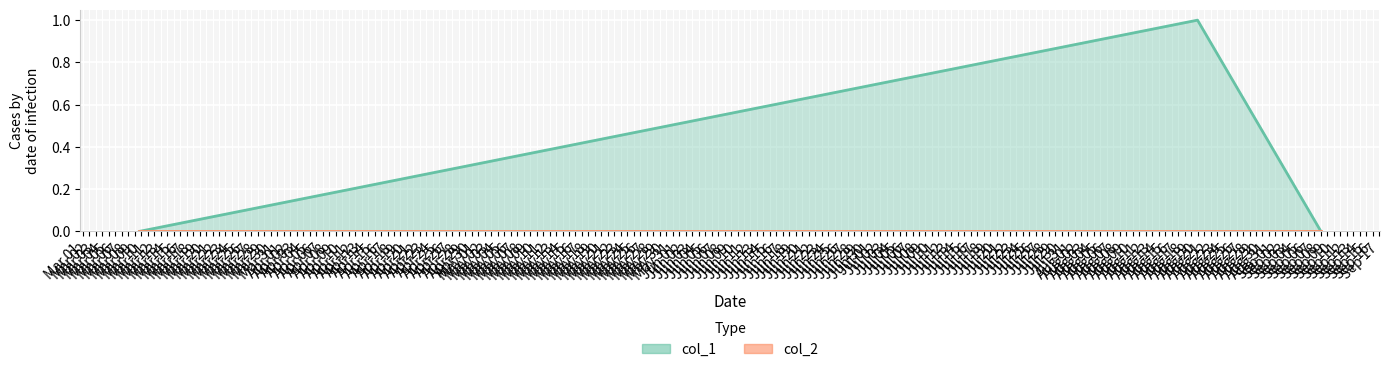

What is the greatest value displayed?

1